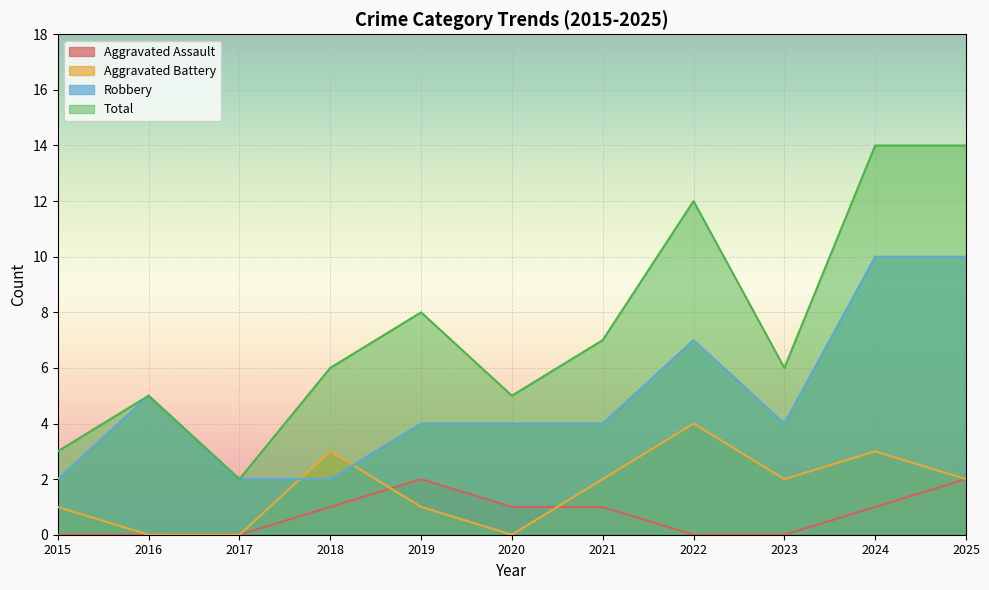

Is the value of Aggravated Assault at 2017 greater than the value of Total at 2017?

No